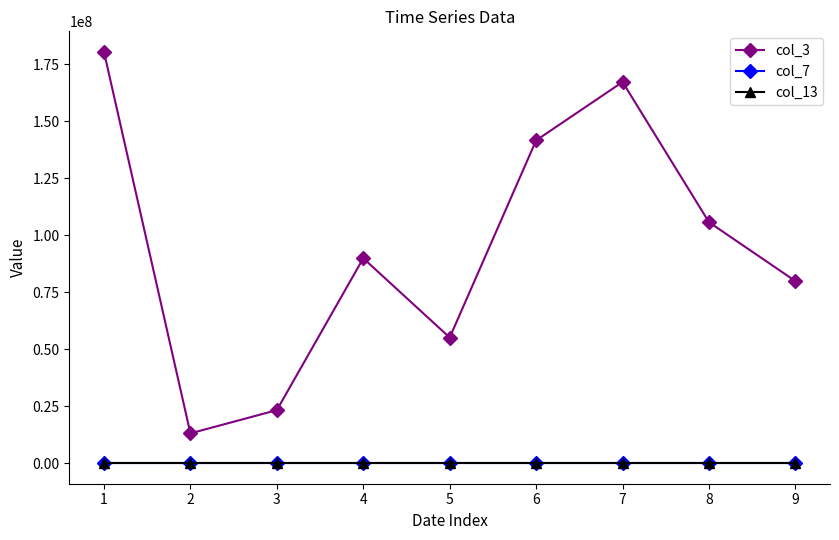

What value does the col_7 series have at 4, to the nearest 5?

17420